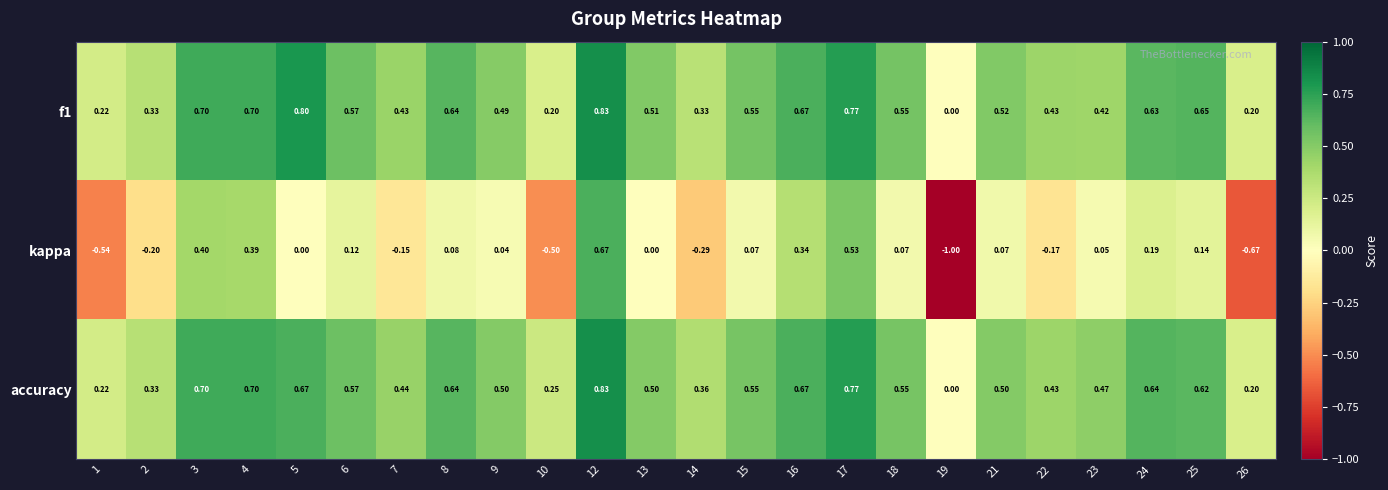

Is the value of accuracy at 22 greater than the value of f1 at 12?

No